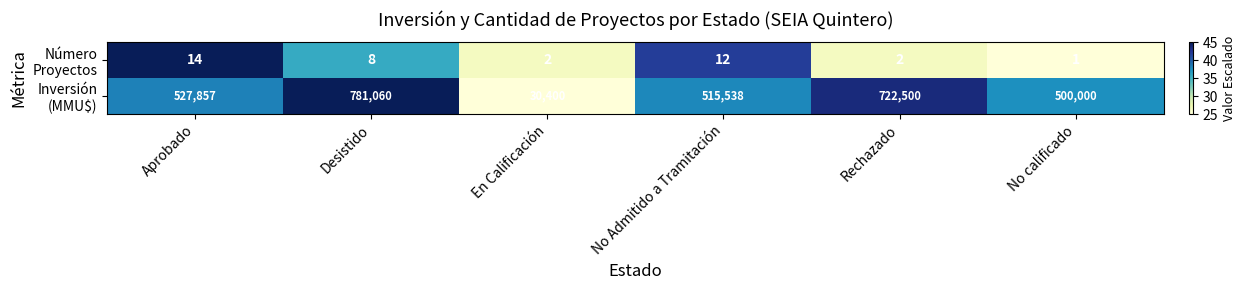

Which label corresponds to the smallest value in the chart?

No calificado